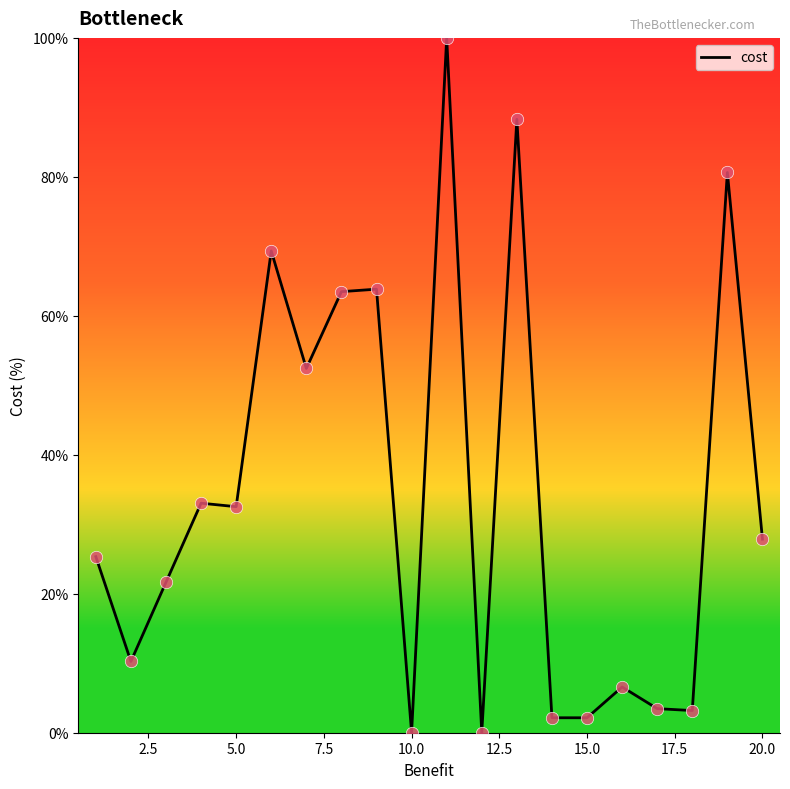

What is the greatest value displayed?

100.0